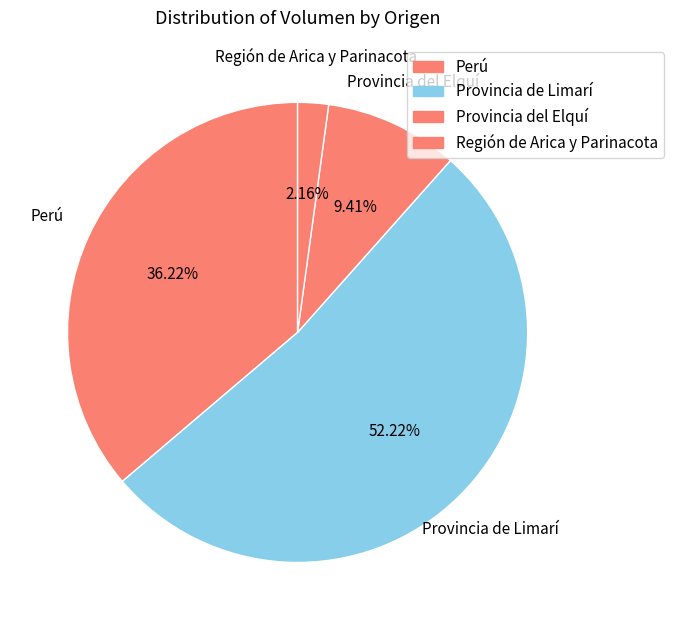

Count the number of slices in the pie.

4